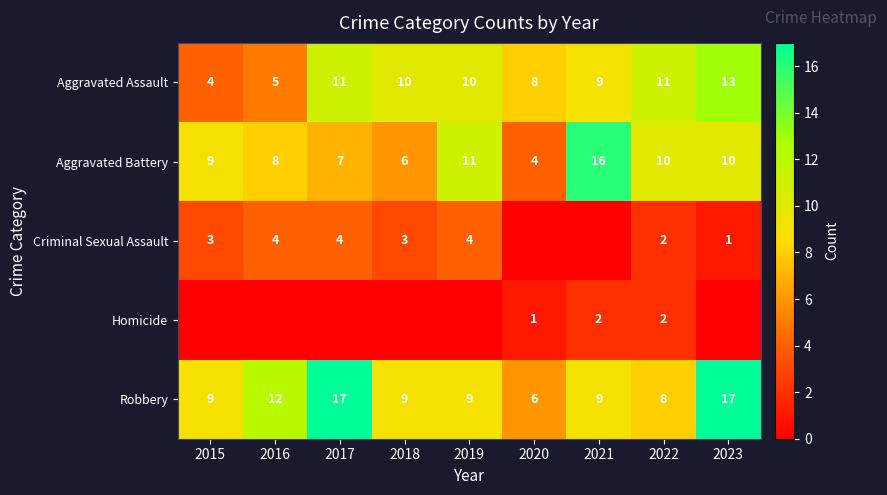

How many values in the Robbery series are below 9?

2